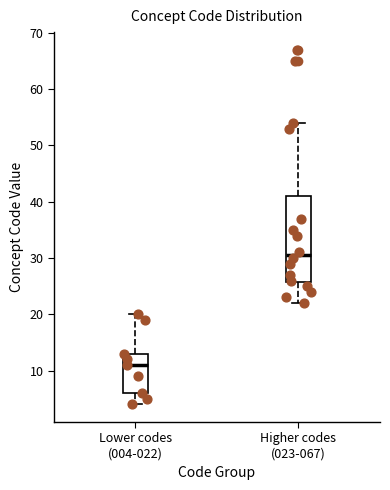

Where is the upper edge of the box for Higher codes (023-067) on the y-axis? The values are not printed on the chart, so give them approximately, as read against the axis.

41